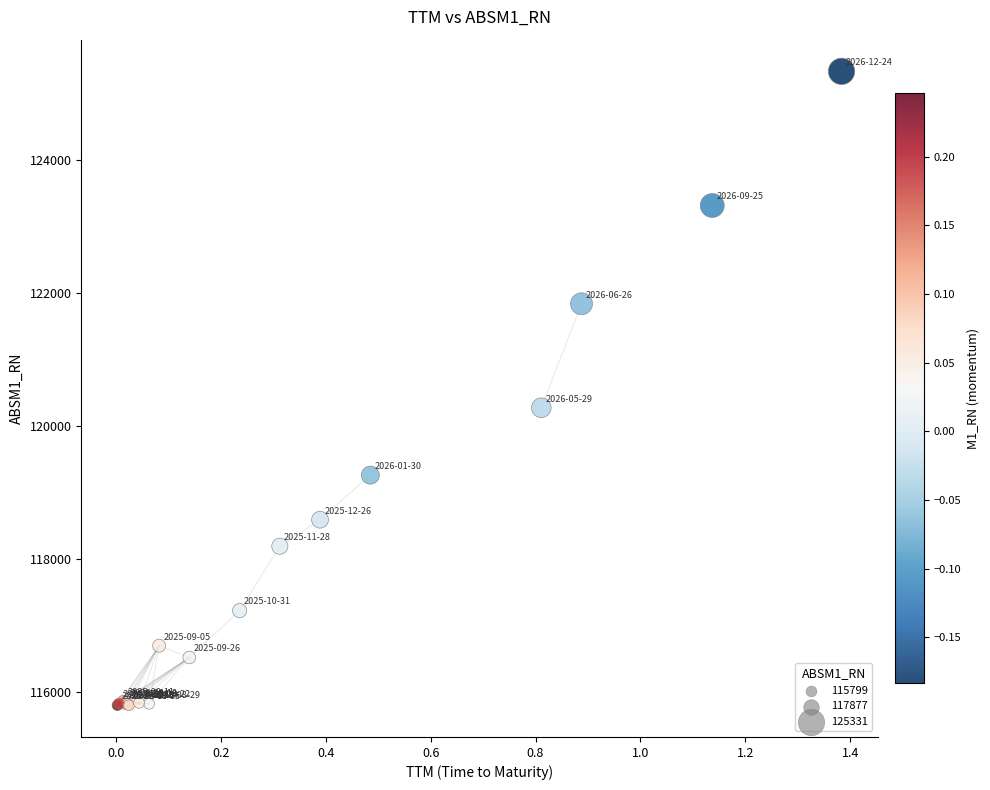

What Y value in the scatter plot is closest to 120564?

120272.6